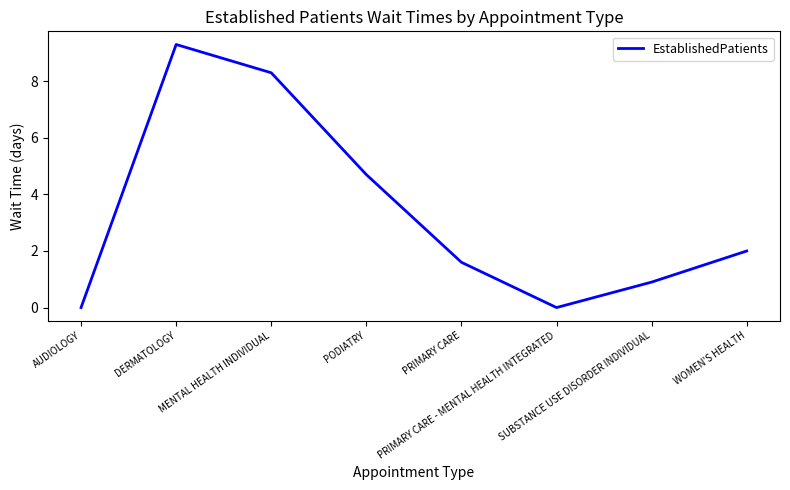

What is the difference between the second highest and minimum values?

8.3